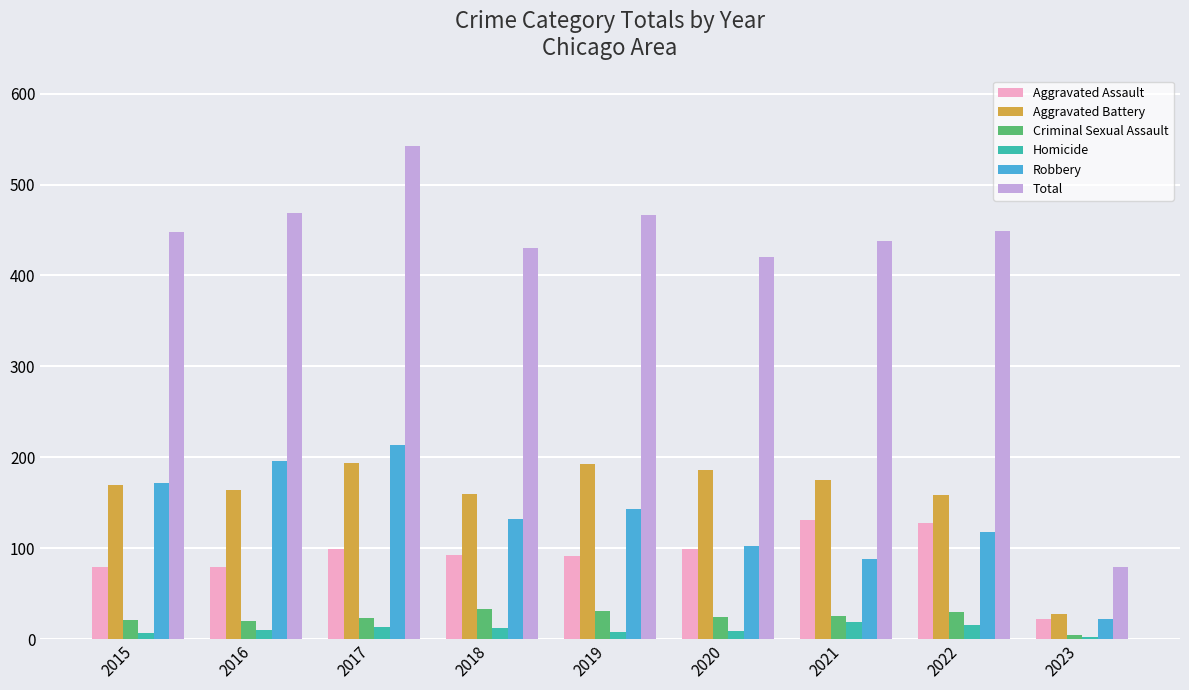

The value of Robbery at 2021 is 46. True or false?

False